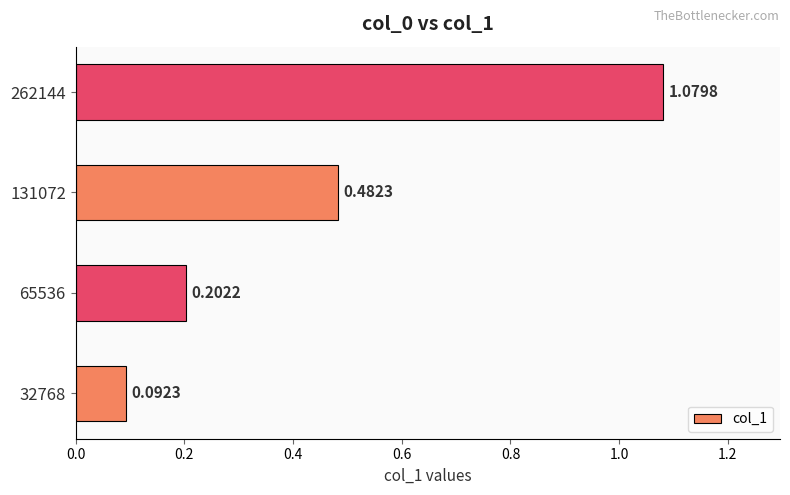

What is the sum of all values?

1.9